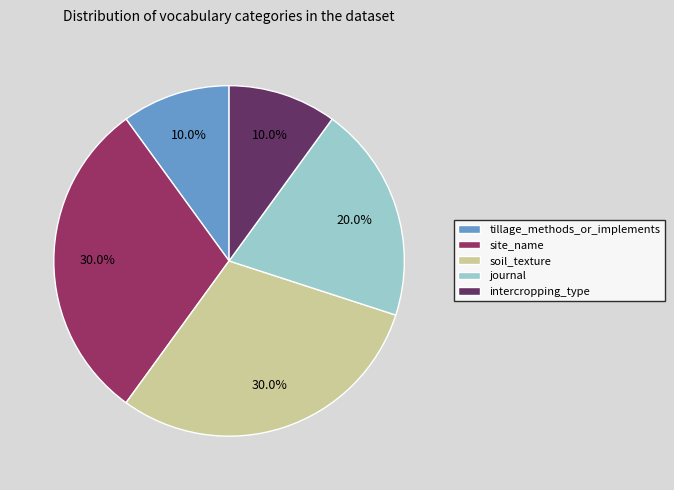

Combined, do site_name and soil_texture account for over 50%?

Yes